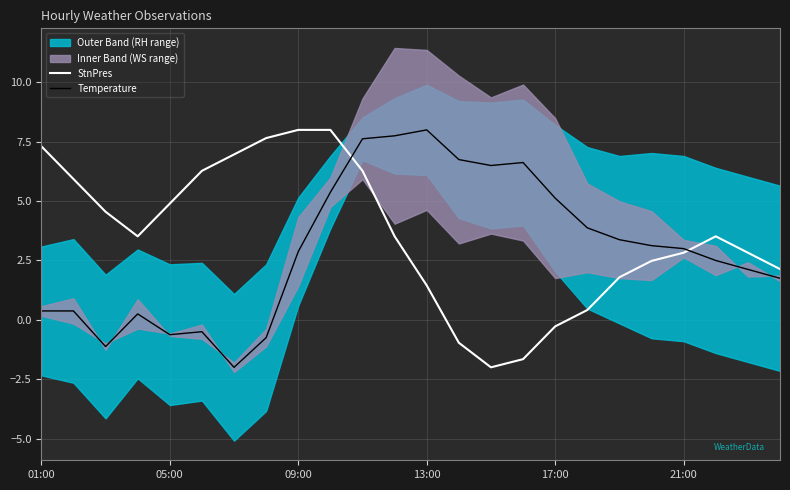

What is the spread (max minus min) of values at 15?

8.3